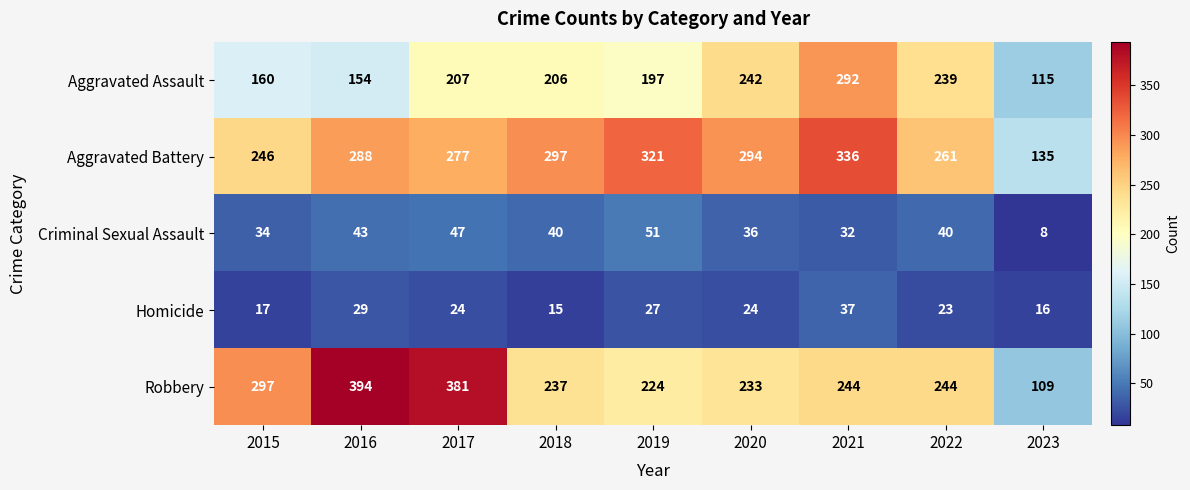

Which series has the widest spread of values?

Robbery